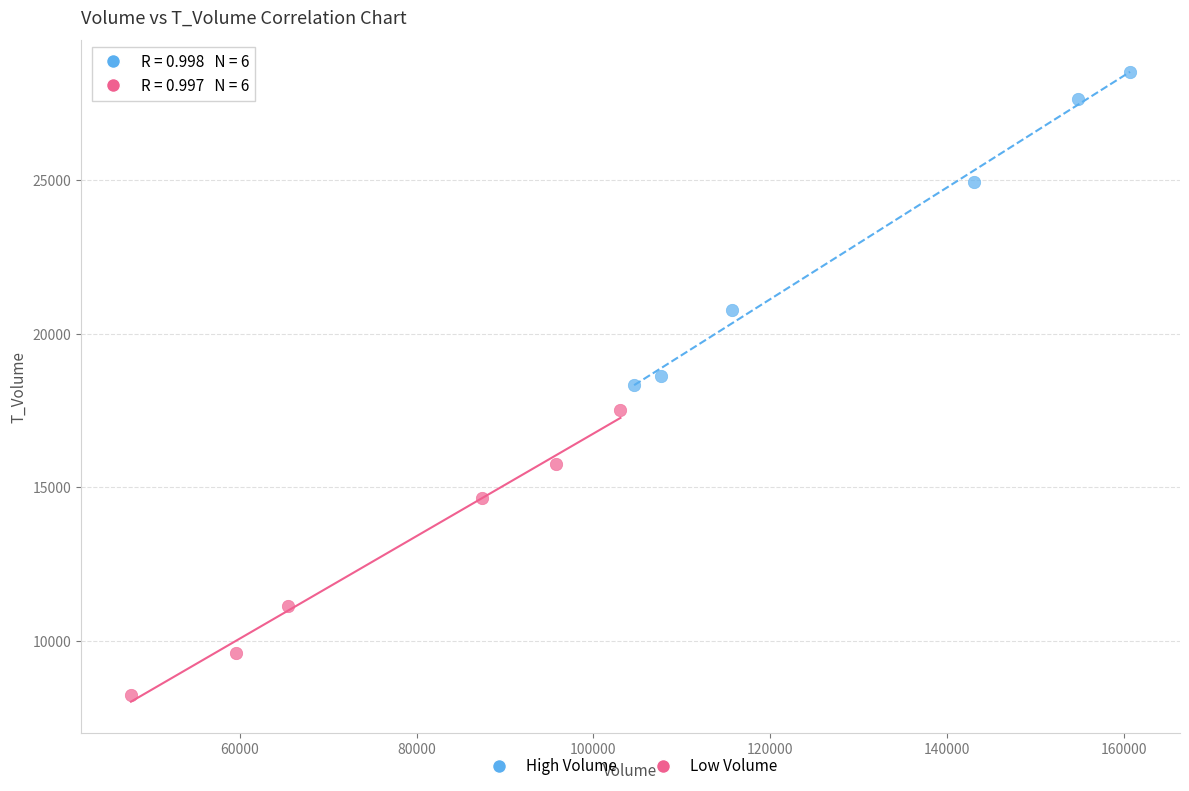

What are all the series names shown in the legend?

High Volume, Low Volume